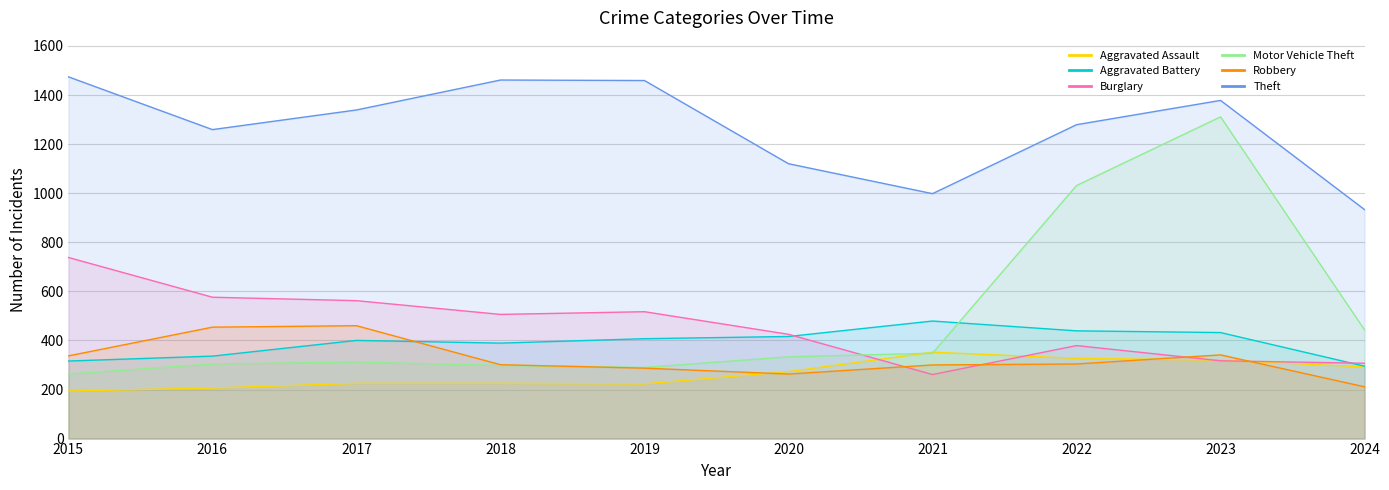

How many values in the Motor Vehicle Theft series are below 333?

5